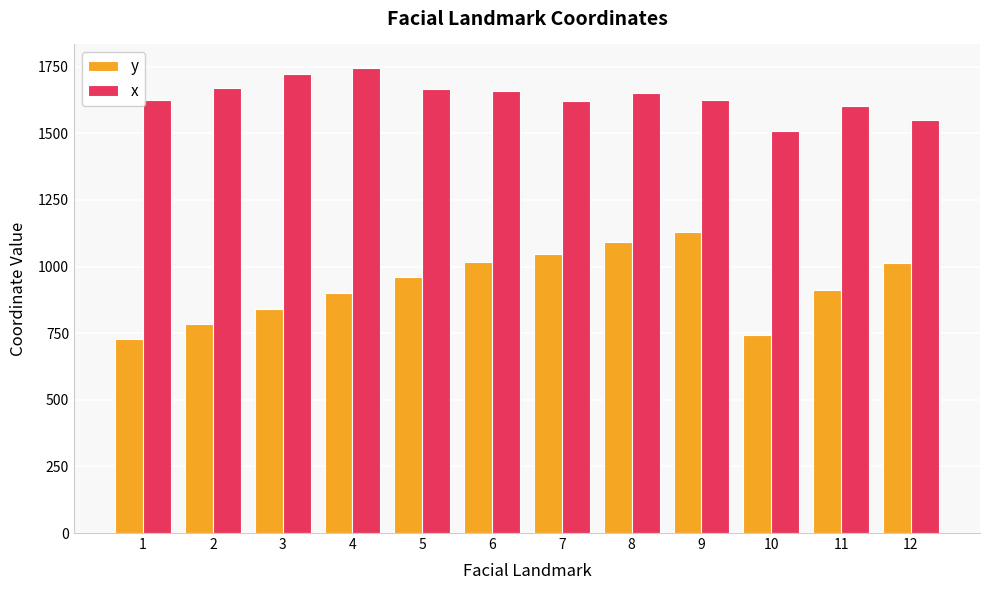

What is the greatest value displayed?

1746.4